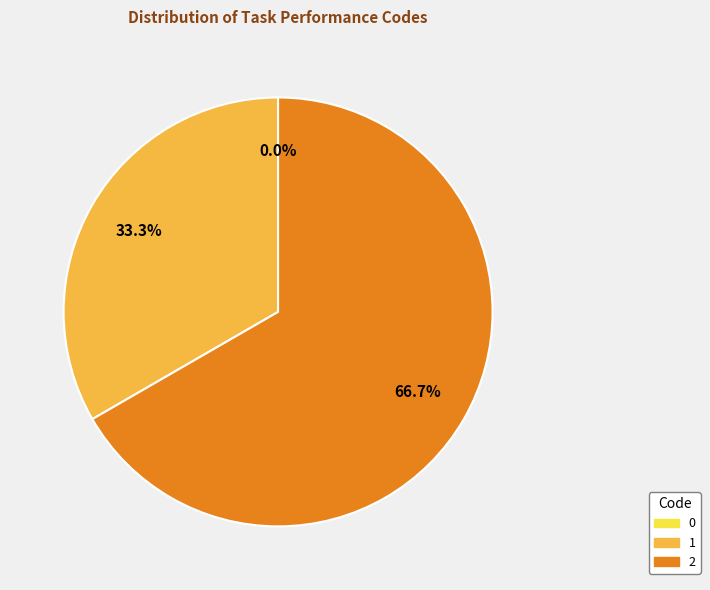

Rank the categories by value from highest to lowest.

2, 1, 0